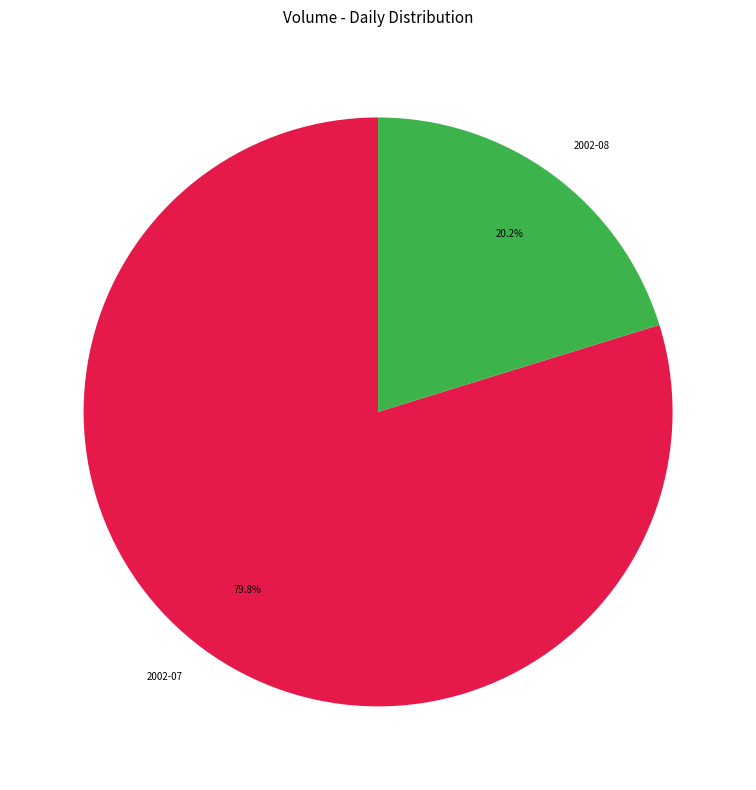

Count the number of slices in the pie.

2